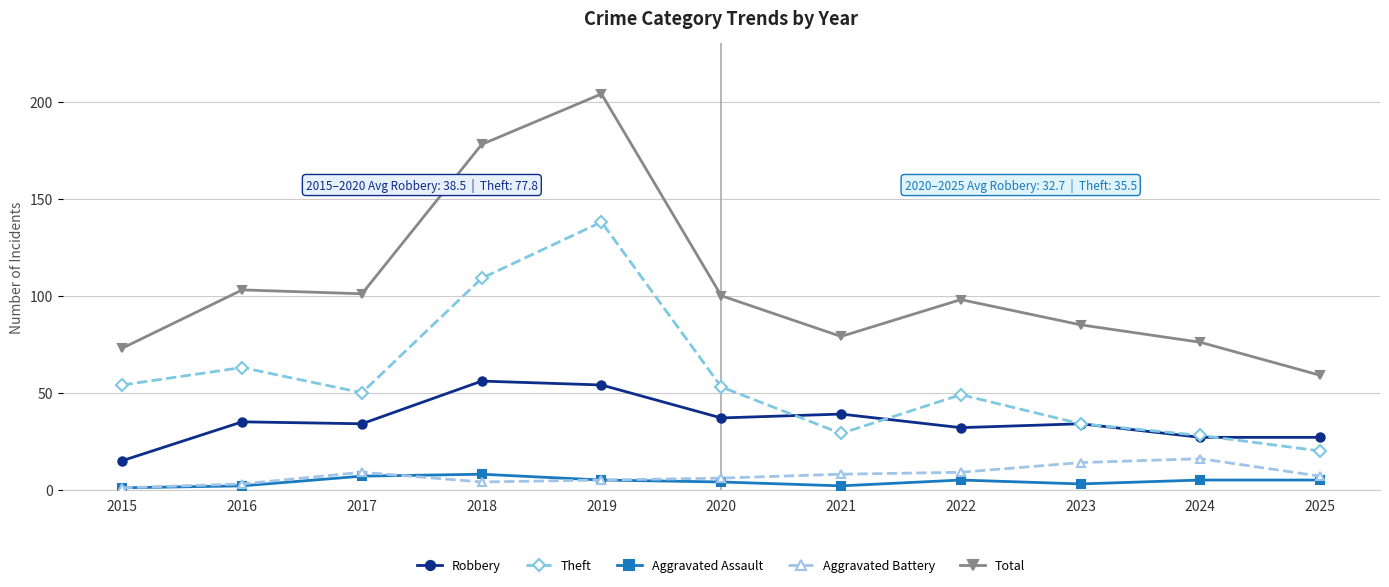

Reading right to left, list all the values displayed in this chart.

Robbery: 2025=27	2024=27	2023=34	2022=32	2021=39	2020=37	2019=54	2018=56	2017=34	2016=35	2015=15
Theft: 2025=20	2024=28	2023=34	2022=49	2021=29	2020=53	2019=138	2018=109	2017=50	2016=63	2015=54
Aggravated Assault: 2025=5	2024=5	2023=3	2022=5	2021=2	2020=4	2019=5	2018=8	2017=7	2016=2	2015=1
Aggravated Battery: 2025=7	2024=16	2023=14	2022=9	2021=8	2020=6	2019=5	2018=4	2017=9	2016=3	2015=1
Total: 2025=59	2024=76	2023=85	2022=98	2021=79	2020=100	2019=204	2018=178	2017=101	2016=103	2015=73